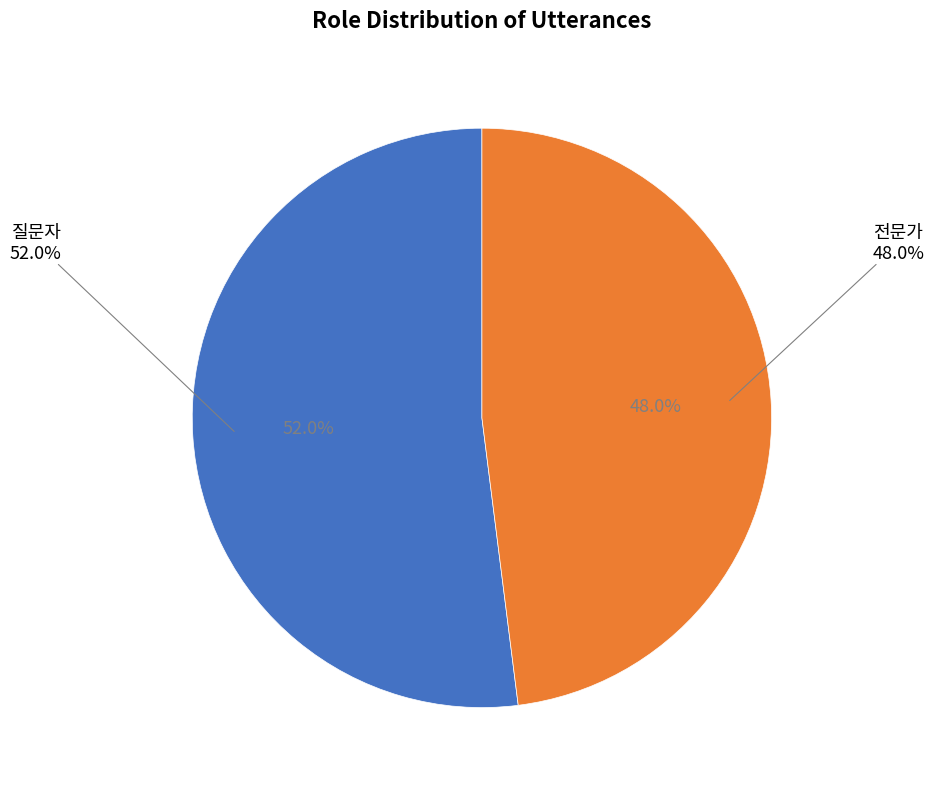

What is the ratio of the value at 전문가 to the value at 질문자?

0.9